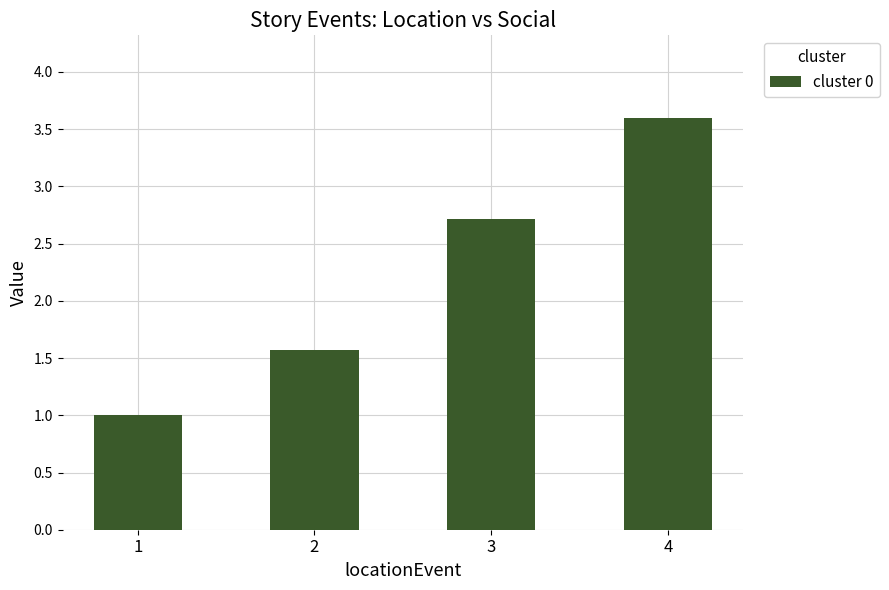

At which label is the value closest to 2?

2